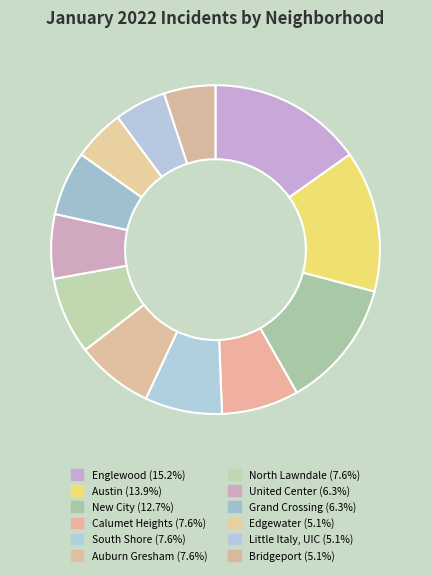

Is there a majority slice in this chart?

No